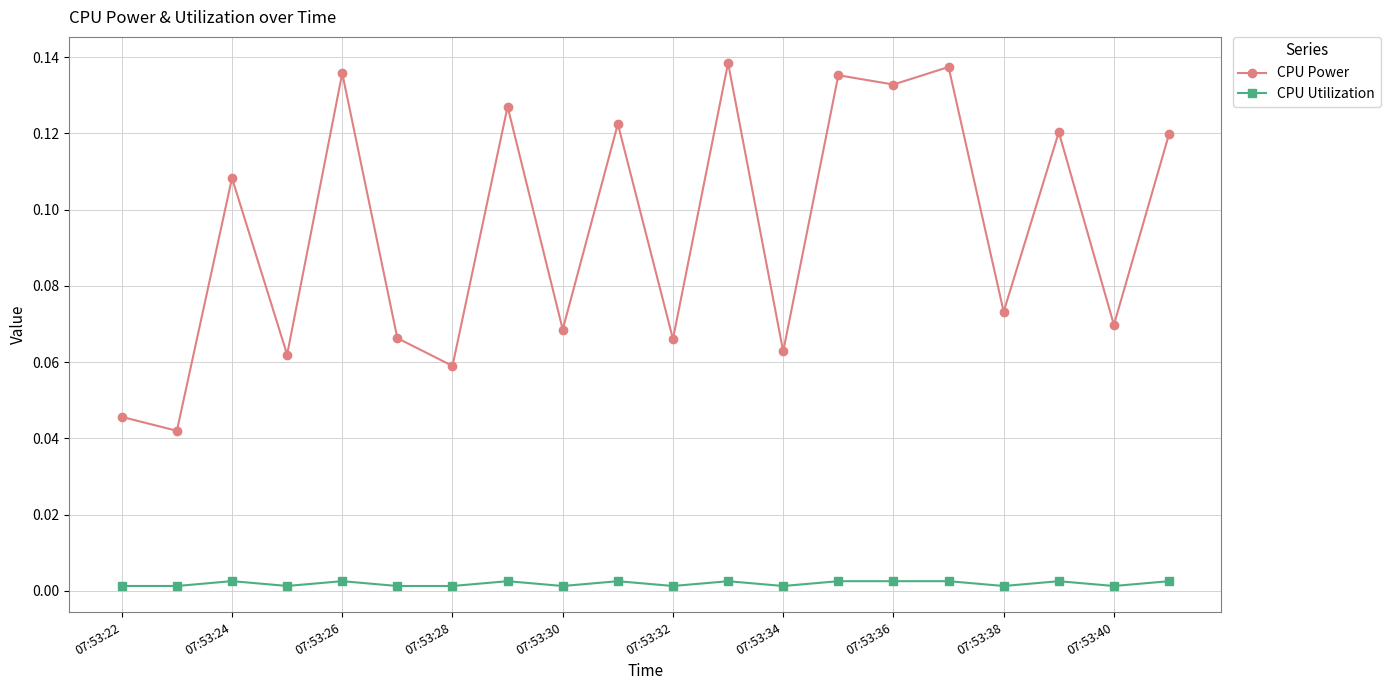

Which series has the largest total across all categories?

CPU Power